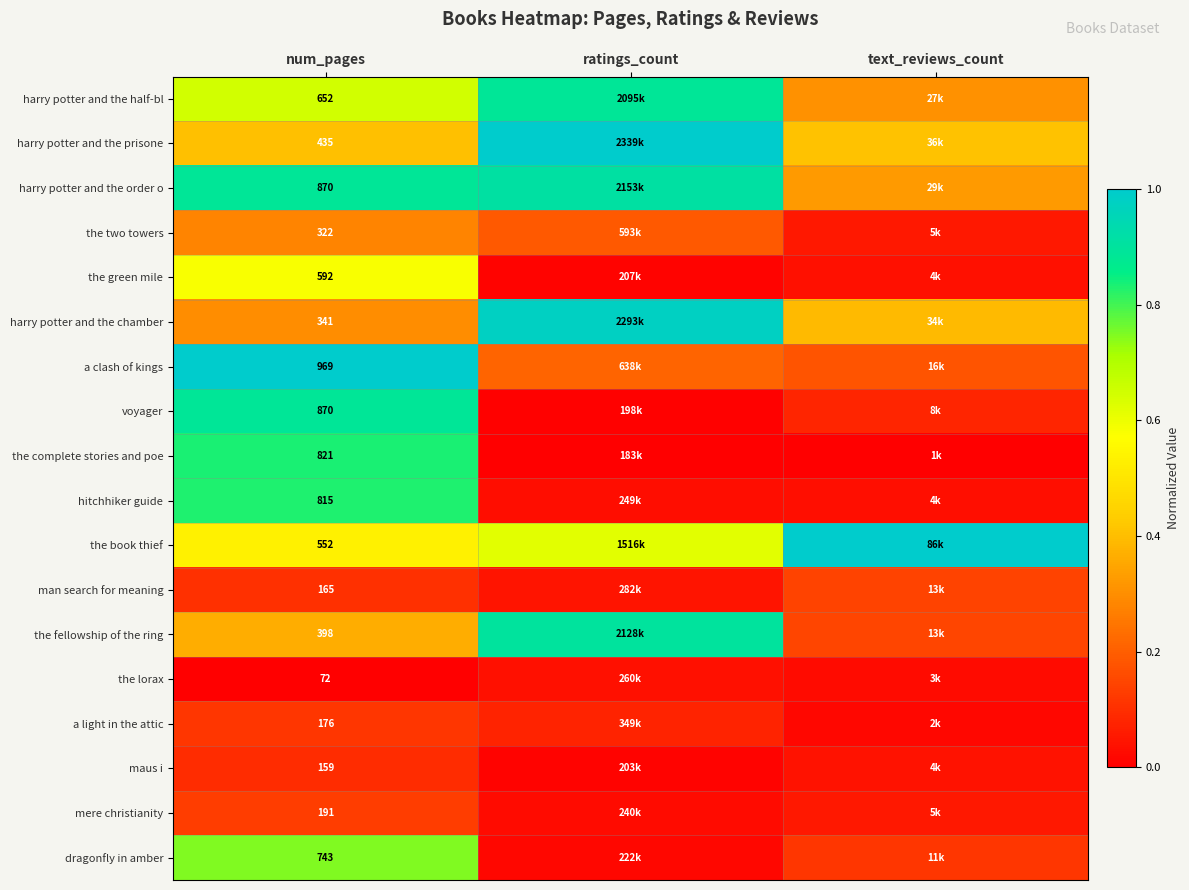

At which label is a clash of kings closest to 0?

text_reviews_count